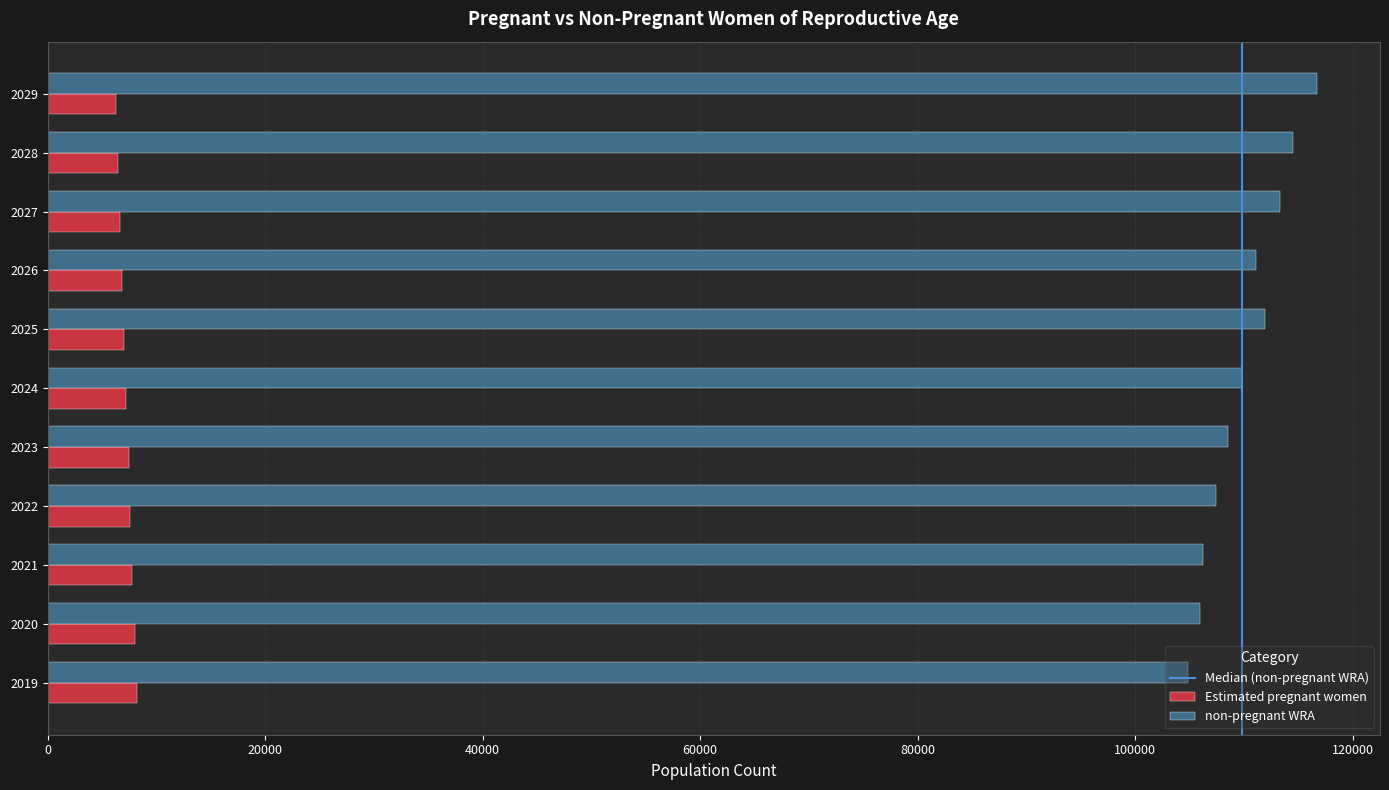

The value of non-pregnant WRA at 2022 is 53365.3. True or false?

False